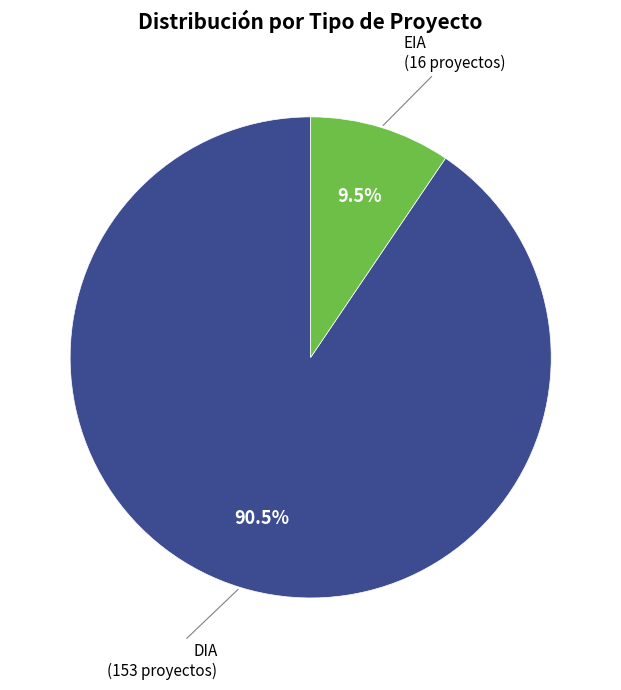

Is there any slice that represents more than half of the pie?

Yes